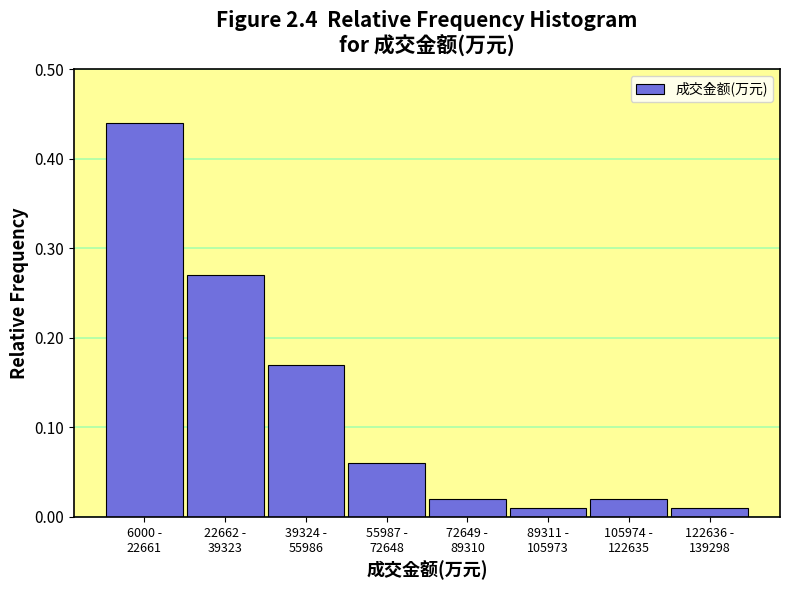

What is the sum of all values?

1.0